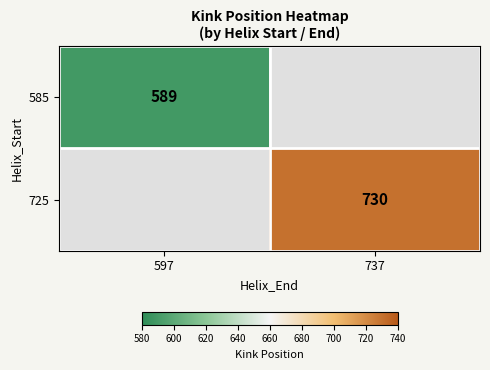

True or false: 585 has a value of 379 at 597.

False